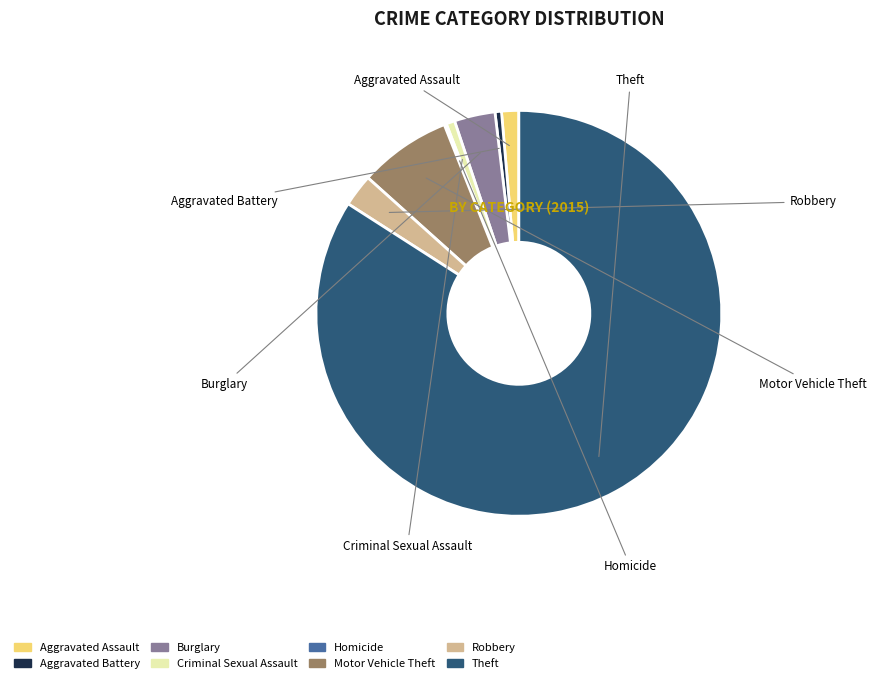

Which category has the biggest portion of the pie?

Theft